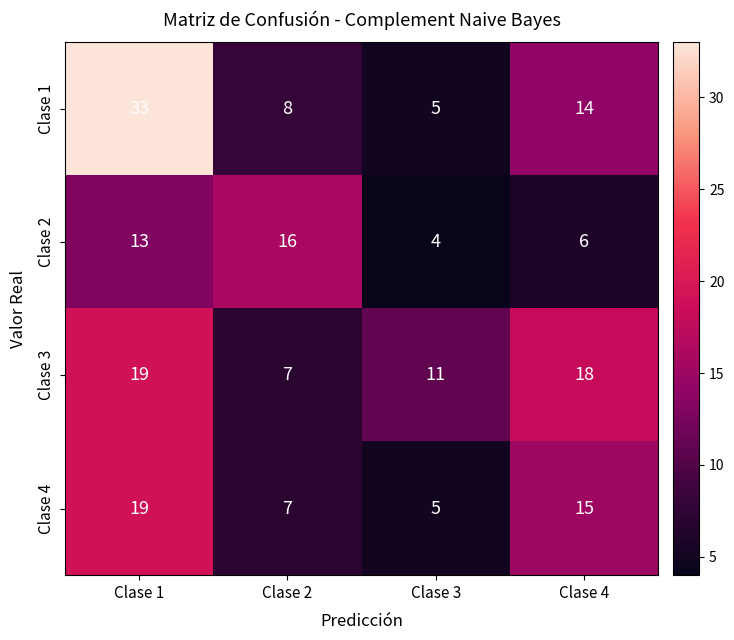

Where does the Clase 3 series first go above 18?

Clase 1